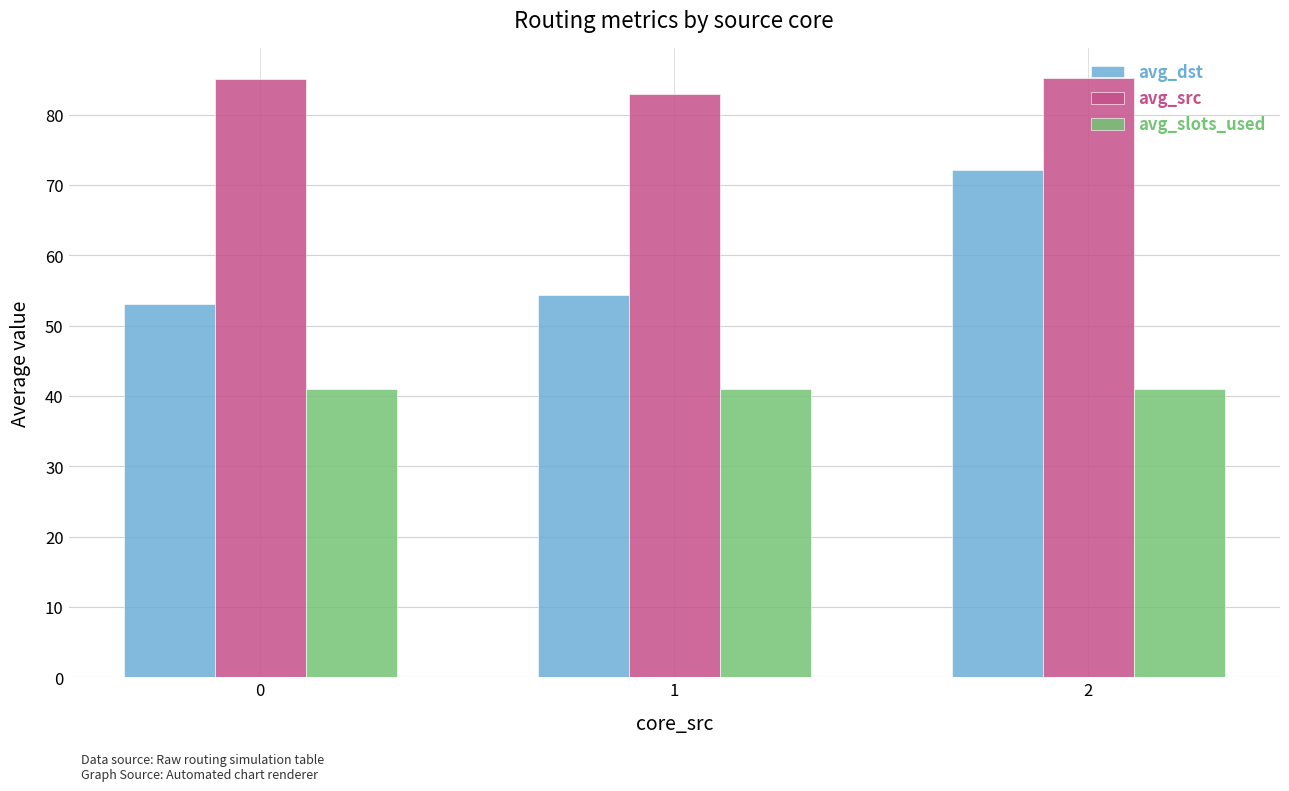

What is the average value of the avg_dst series?

59.9